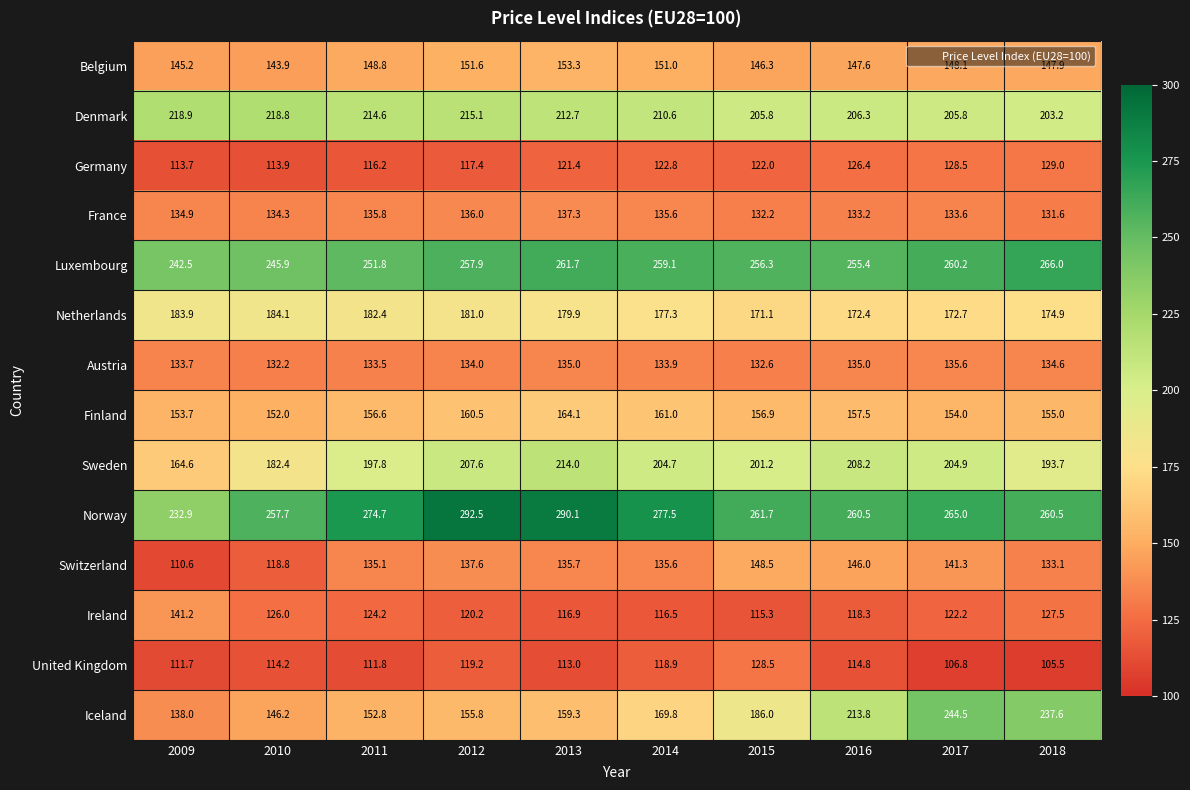

Which series has the largest total across all categories?

Norway